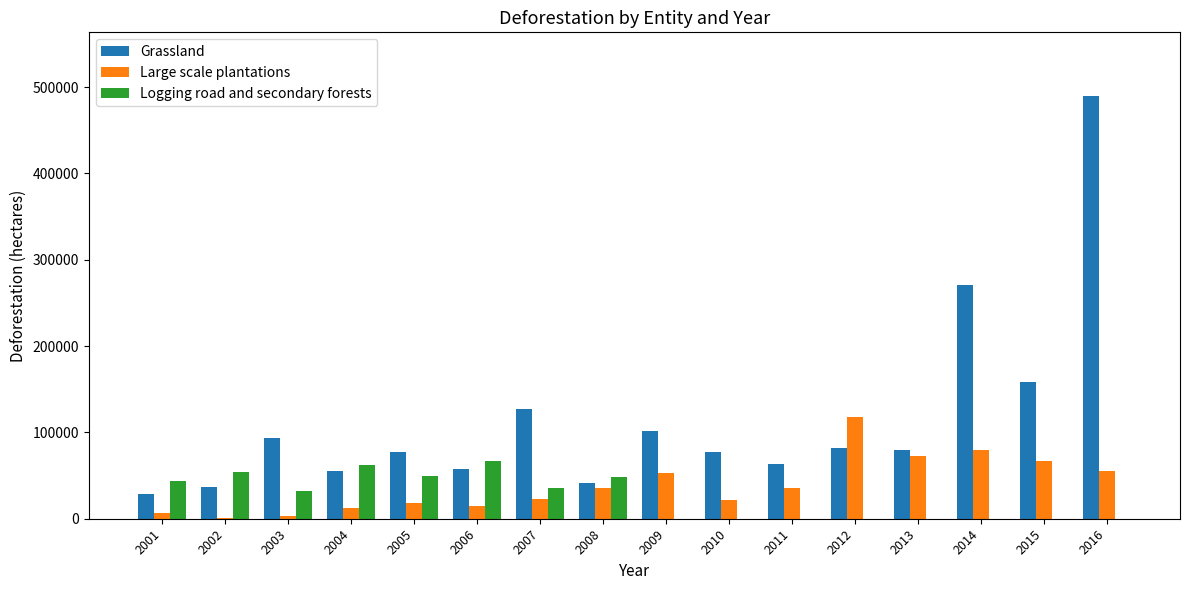

The value of Grassland at 2009 is 102123. True or false?

True